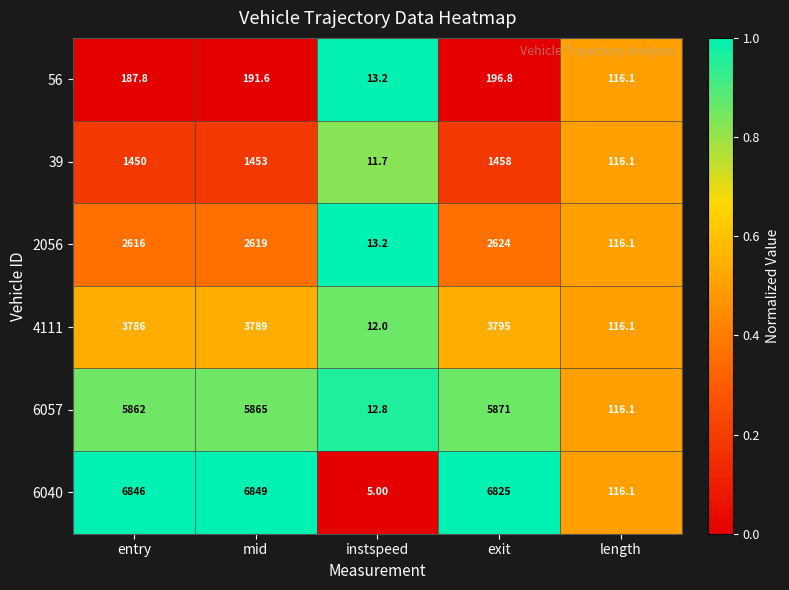

Which series has the largest range (max minus min)?

6040